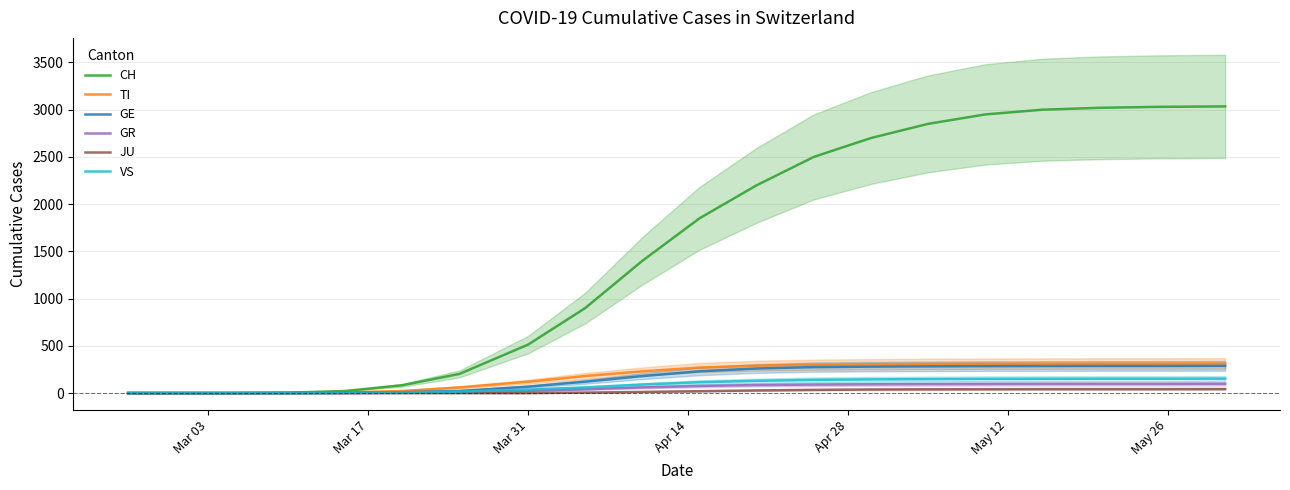

What is the total value across all series at Mar 31?

761